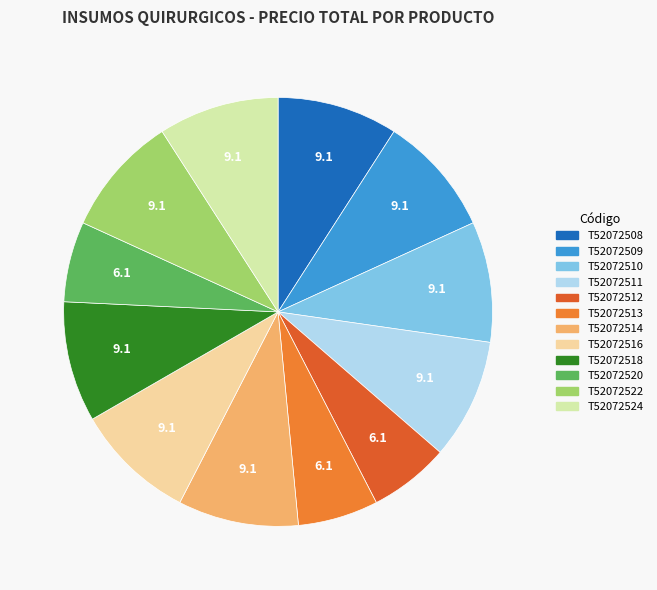

What is the ratio of the value at T52072522 to the value at T52072510?

1.0